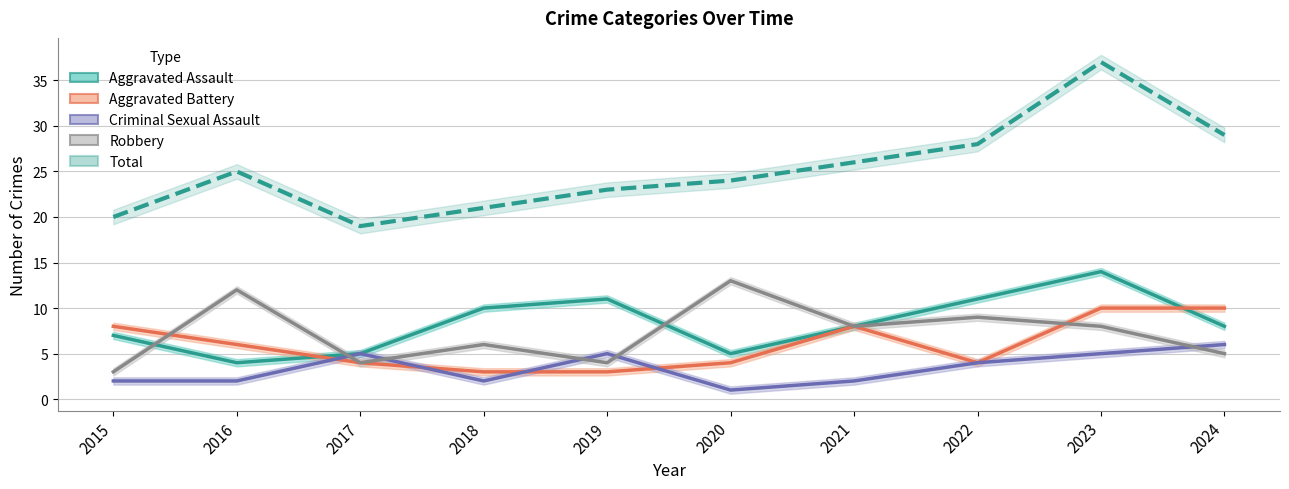

Reading left to right, transcribe all the data shown in this chart.

Aggravated Assault: 7	4	5	10	11	5	8	11	14	8
Aggravated Battery: 8	6	4	3	3	4	8	4	10	10
Criminal Sexual Assault: 2	2	5	2	5	1	2	4	5	6
Robbery: 3	12	4	6	4	13	8	9	8	5
Total: 20	25	19	21	23	24	26	28	37	29